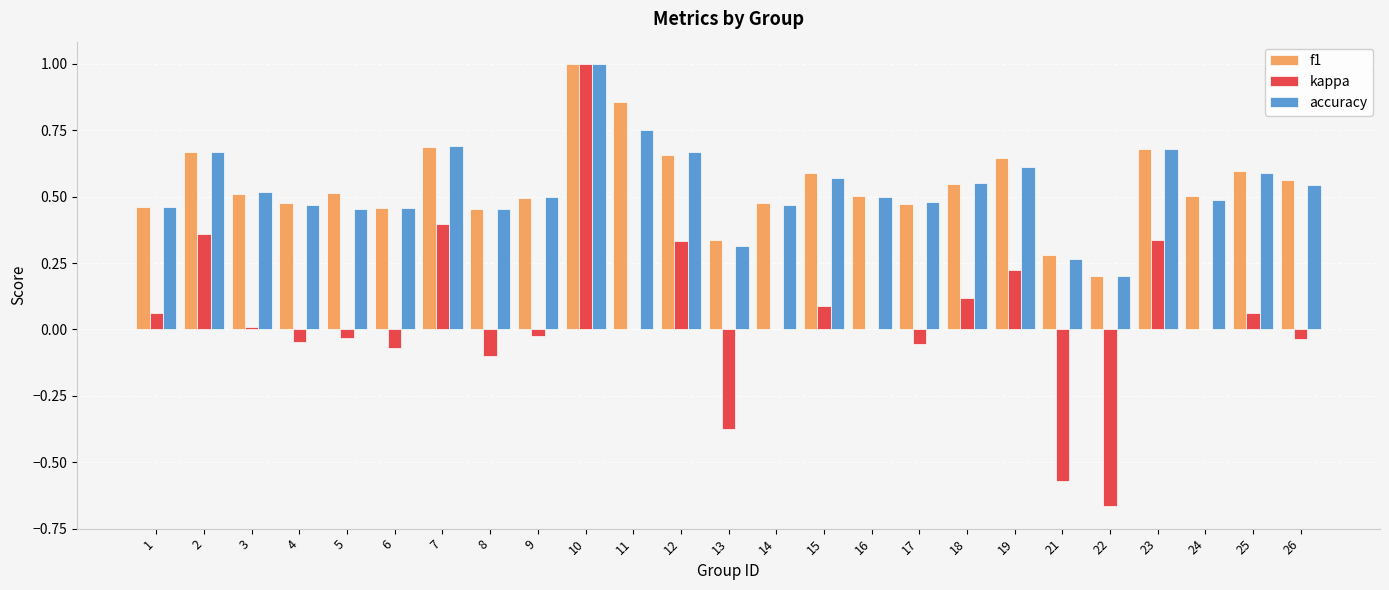

Between 8 and 10, which series saw the biggest shift?

kappa